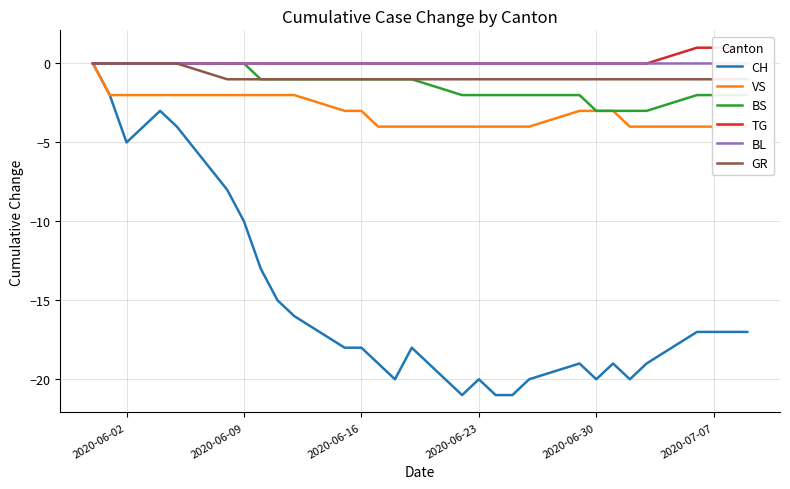

The CH series shows -10 at 2020-06-09. True or false?

True